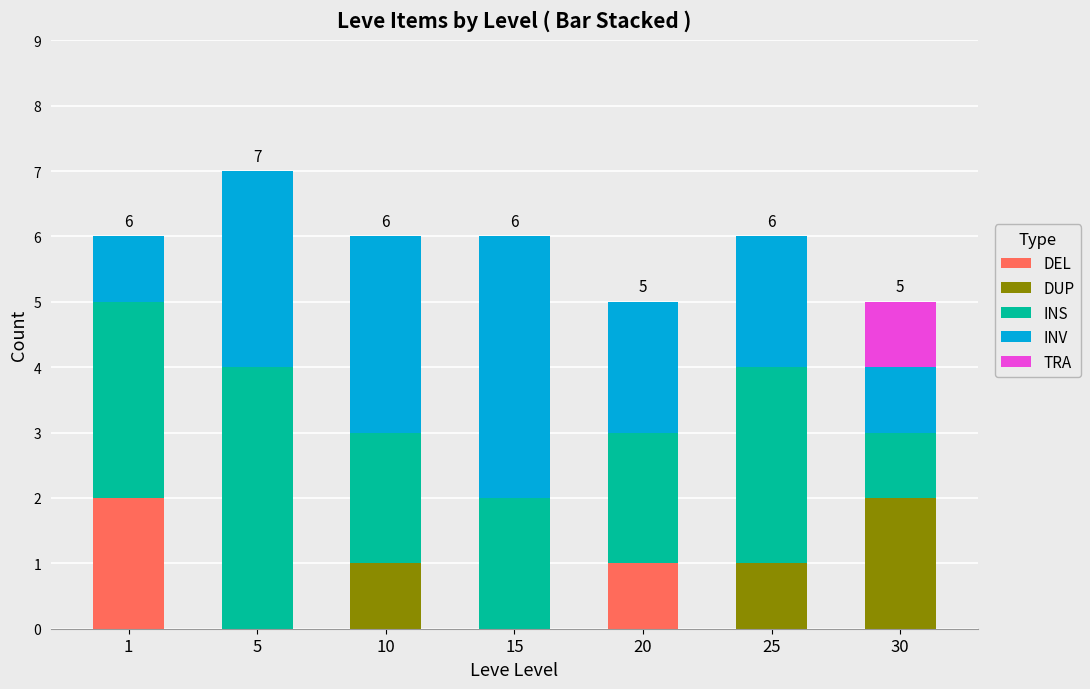

Are the bars grouped side by side (vs. stacked)?

No